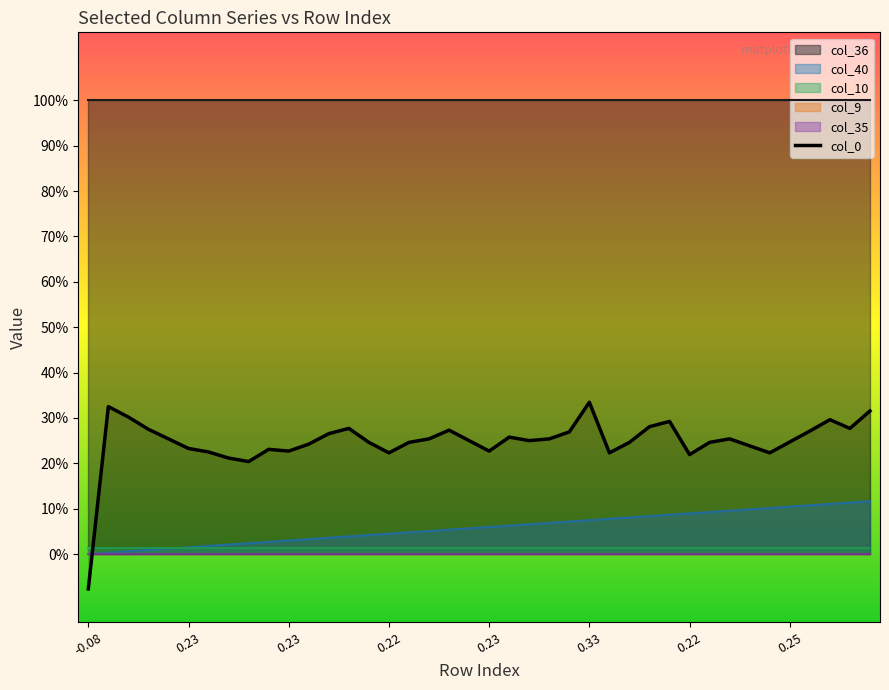

How many values are below zero?

1